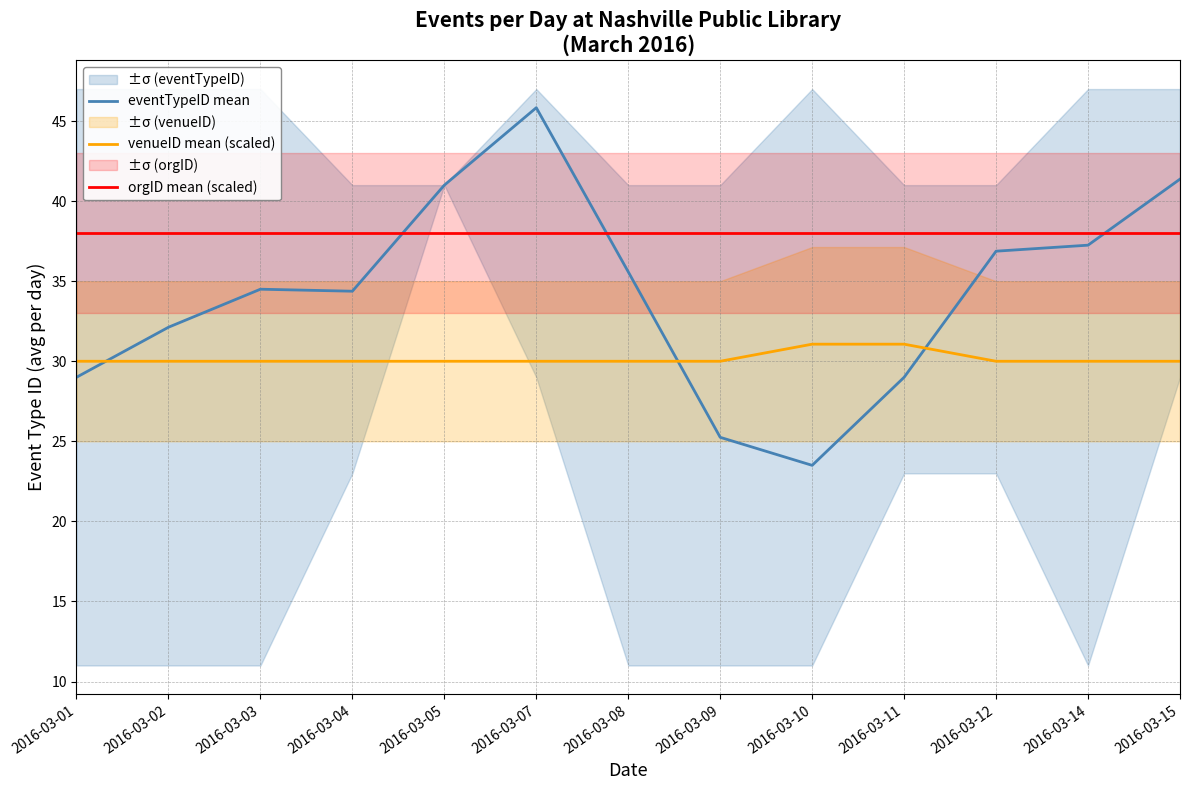

What is the value of the orgID mean (scaled) point at the 9th from the left?

38.0